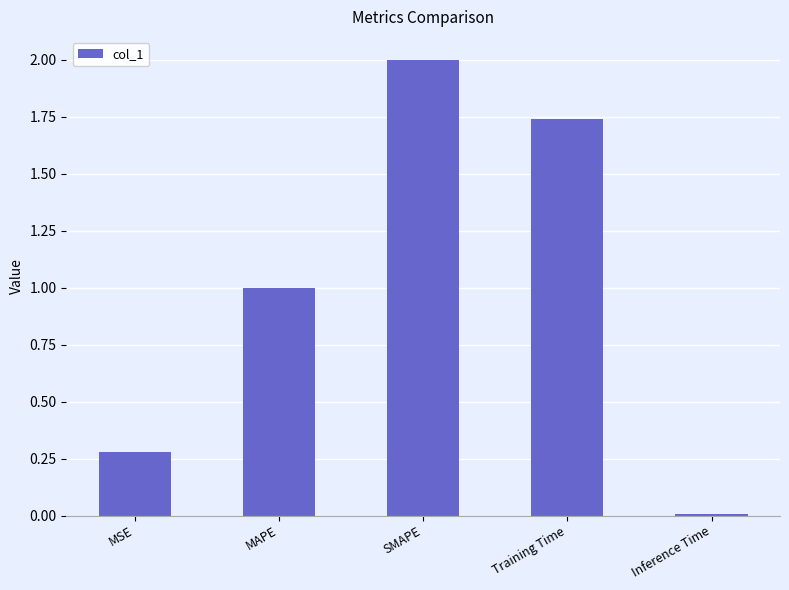

What is the sum of the values at MSE and Inference Time?

0.3